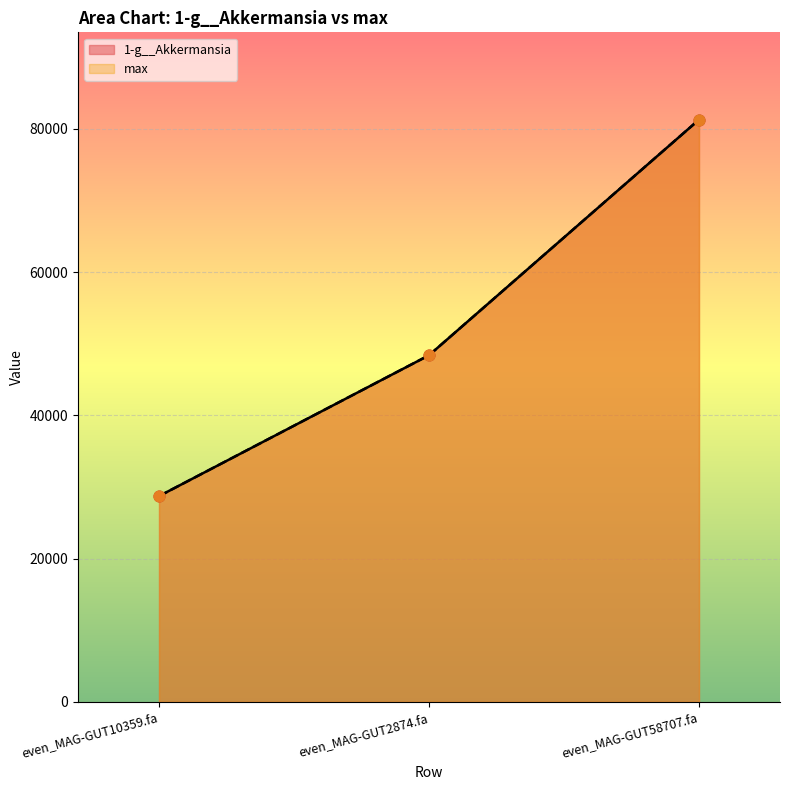

Which series has the largest total across all categories?

1-g__Akkermansia